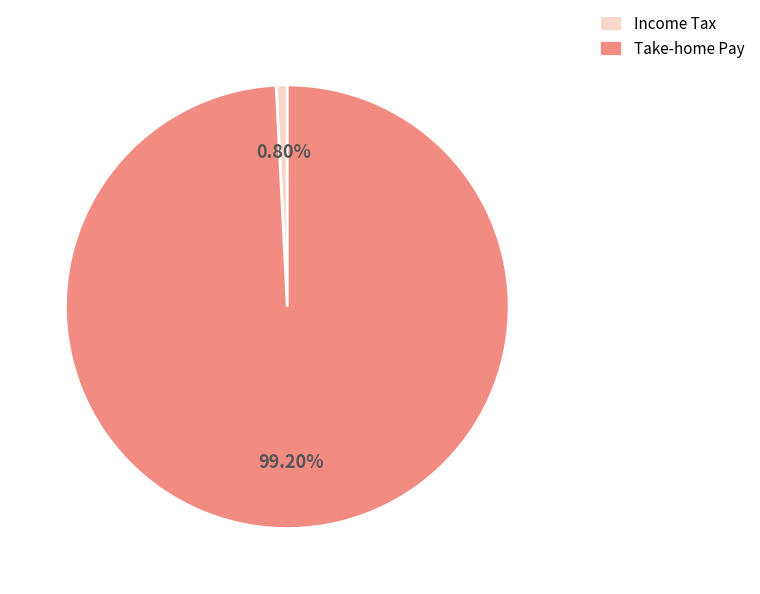

What is the largest slice in the pie chart?

Take-home Pay